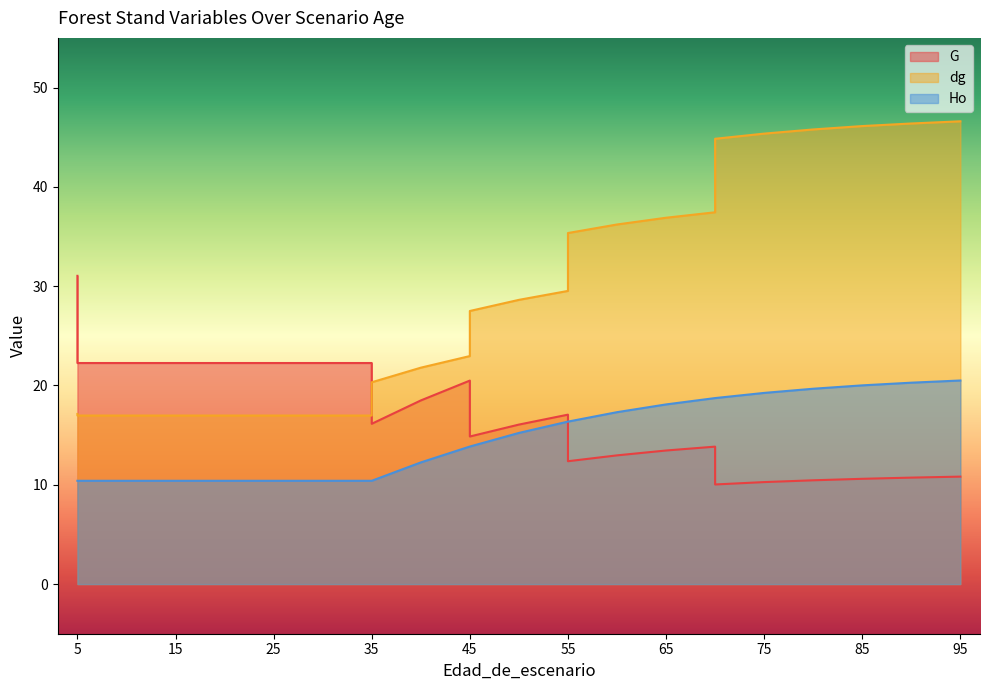

At 60, list the series in order from largest to smallest.

dg, Ho, G